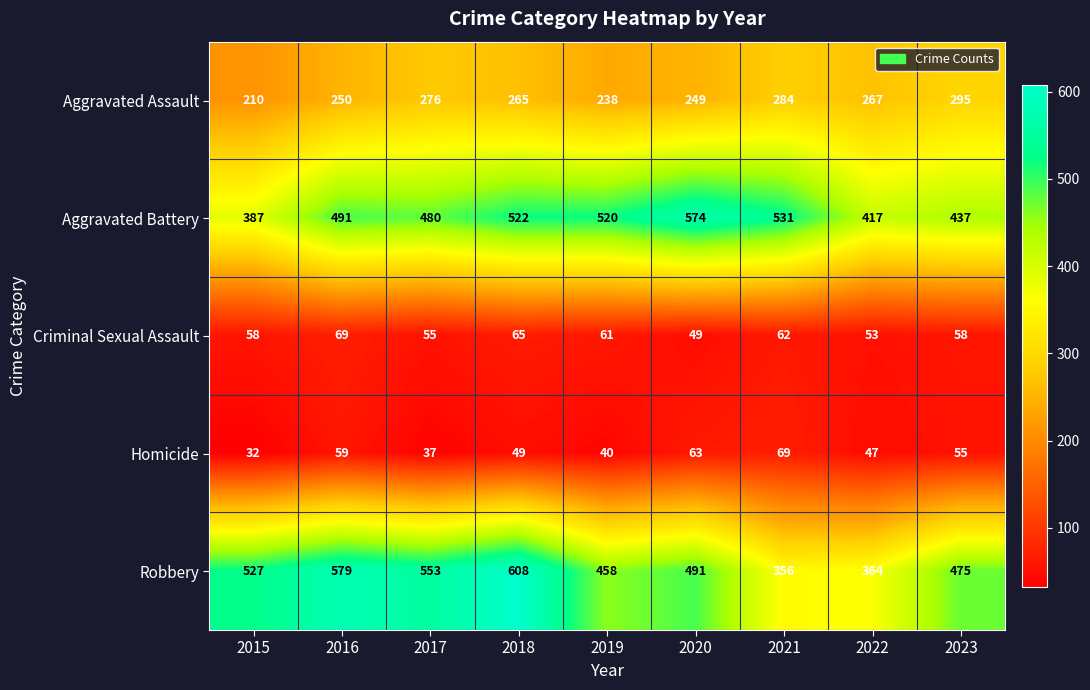

What is the minimum value for Criminal Sexual Assault?

49